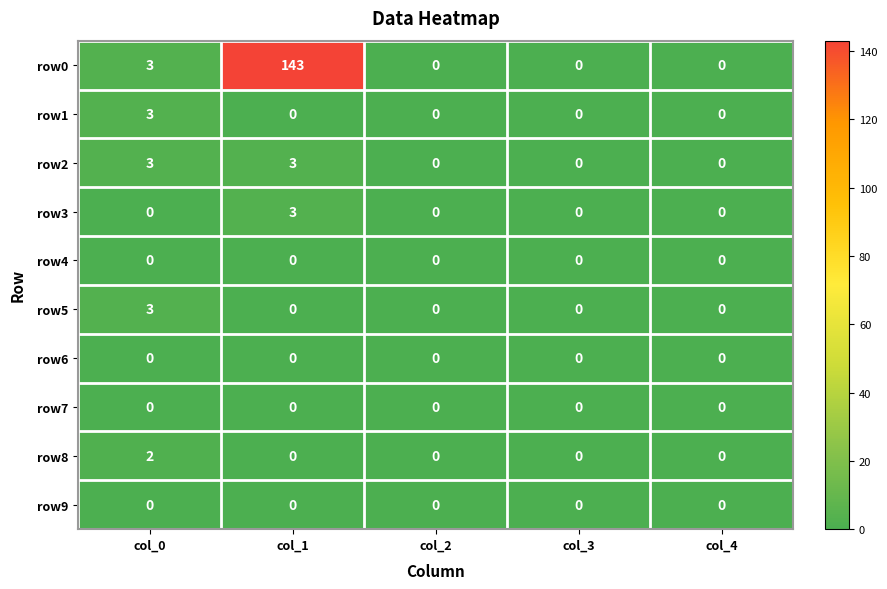

Count the row1 values in the range 0 to 1.

4